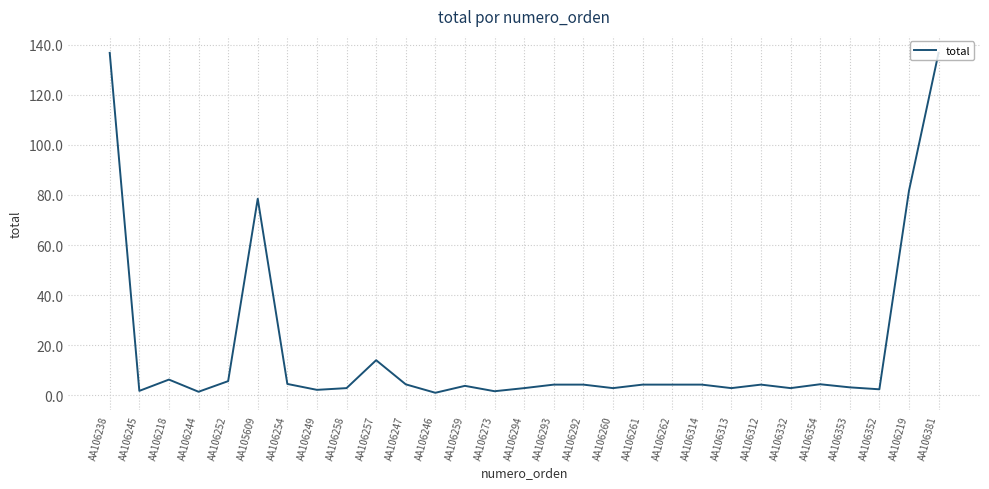

The chart shows a value of 203.9 at AA106238. True or false?

False